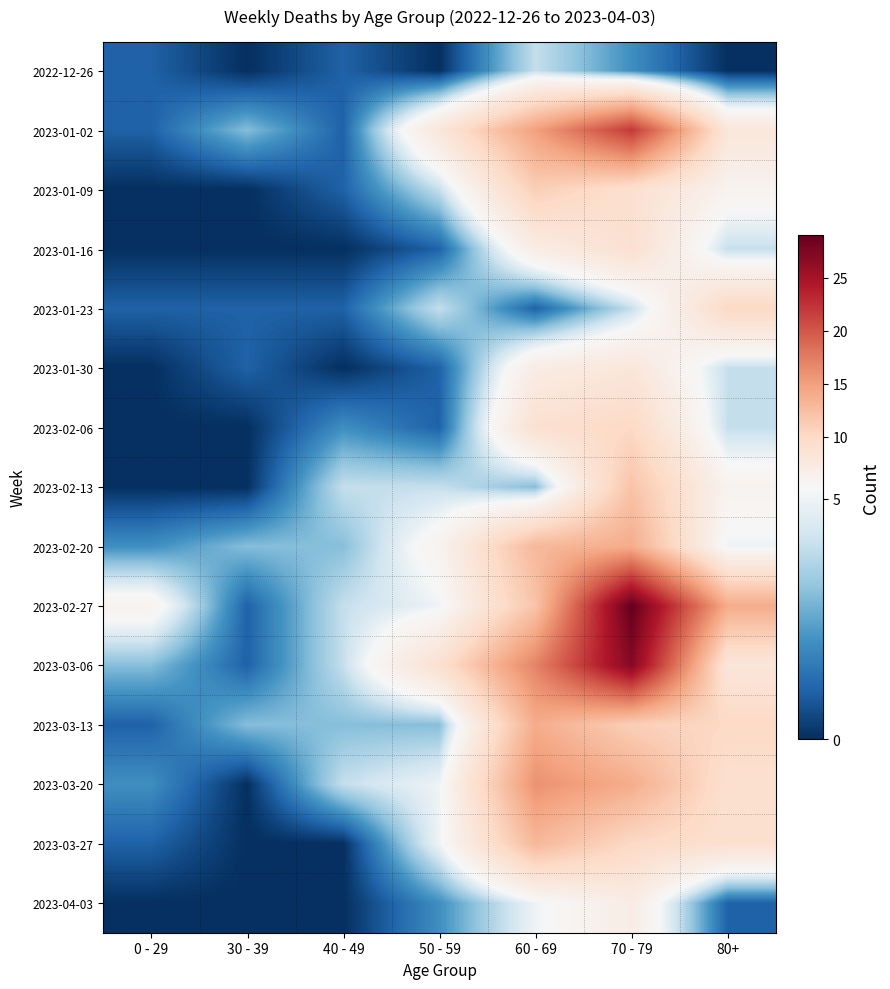

What is the greatest value displayed?

29